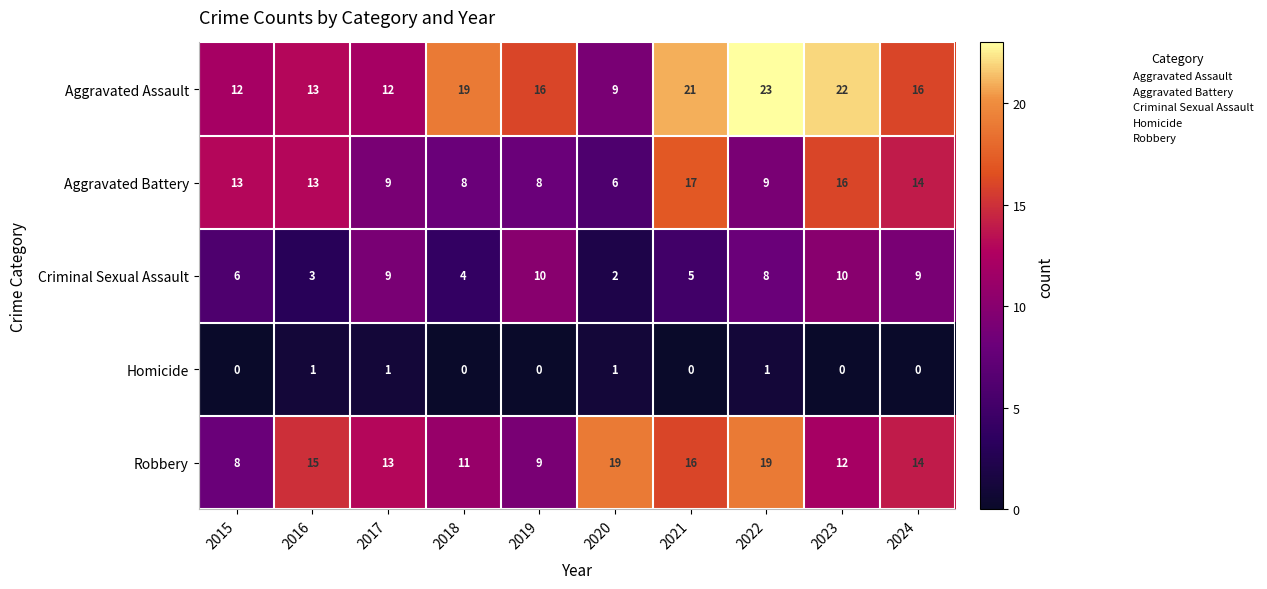

Which series has the largest total across all categories?

Aggravated Assault